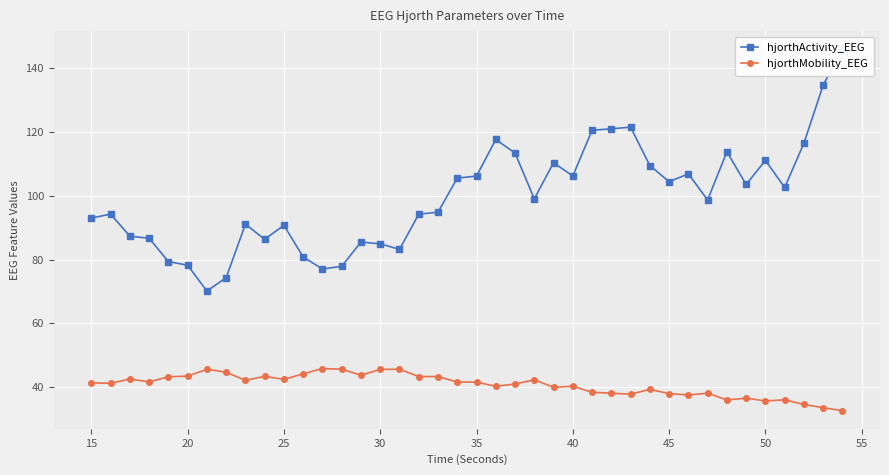

True or false: hjorthMobility_EEG has a value of 57.7 at 25.

False